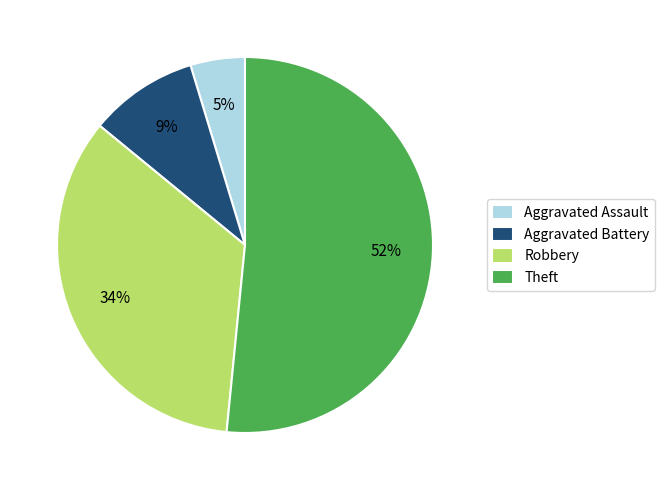

To the nearest percent, what is the difference between the largest and smallest slice percentages?

47%